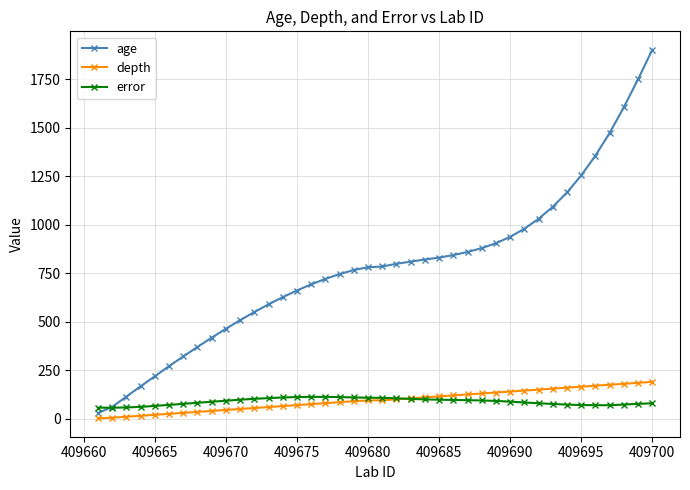

What is the lowest value of the error series?

56.5